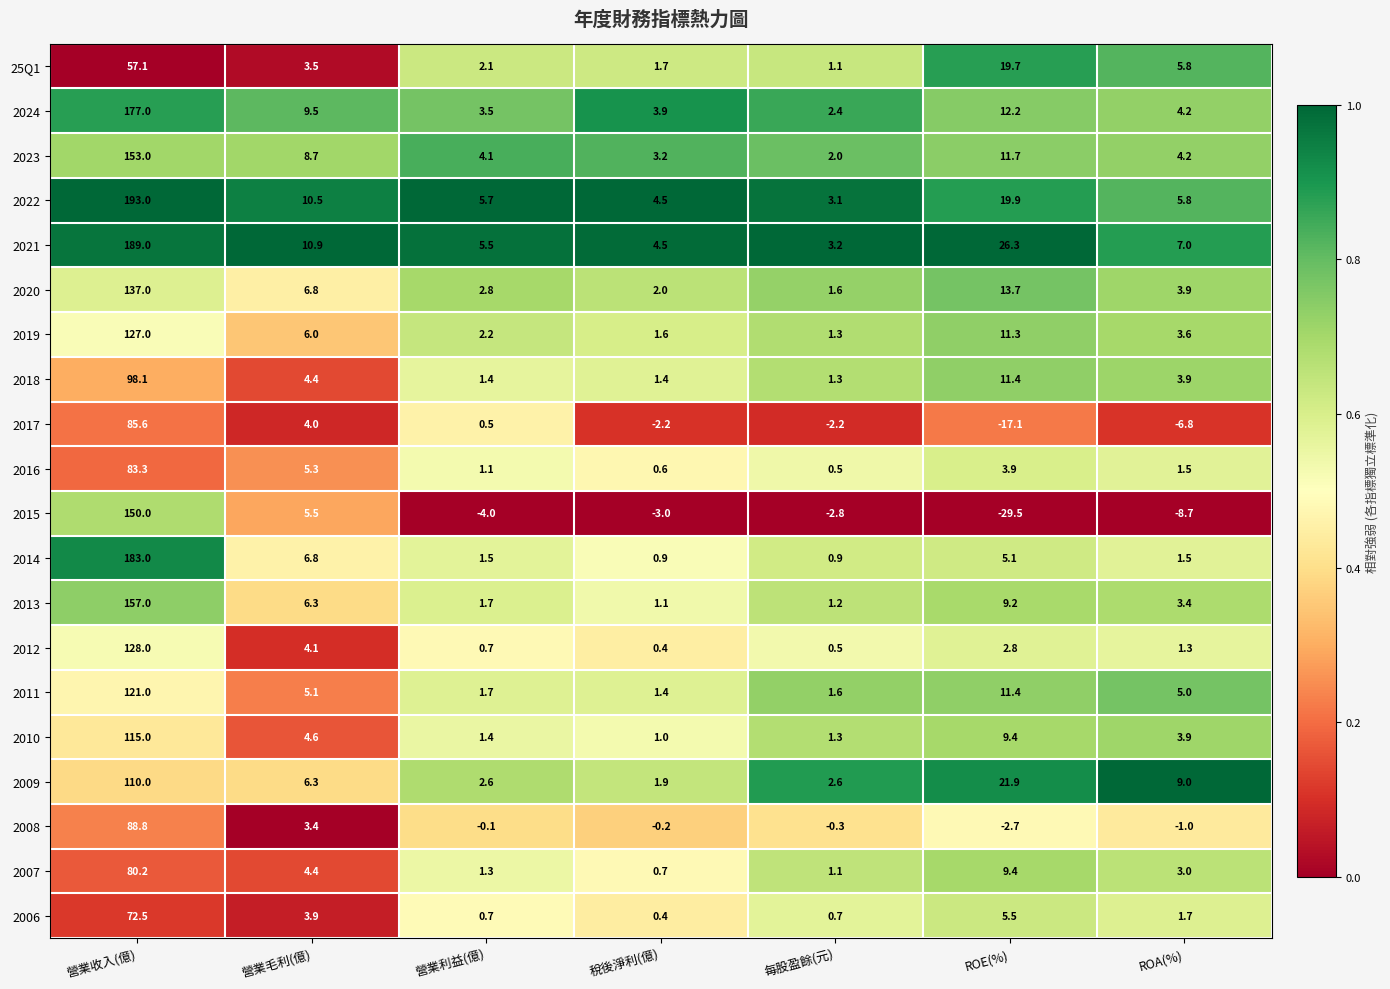

At which label is 2018 closest to 49?

ROE(%)